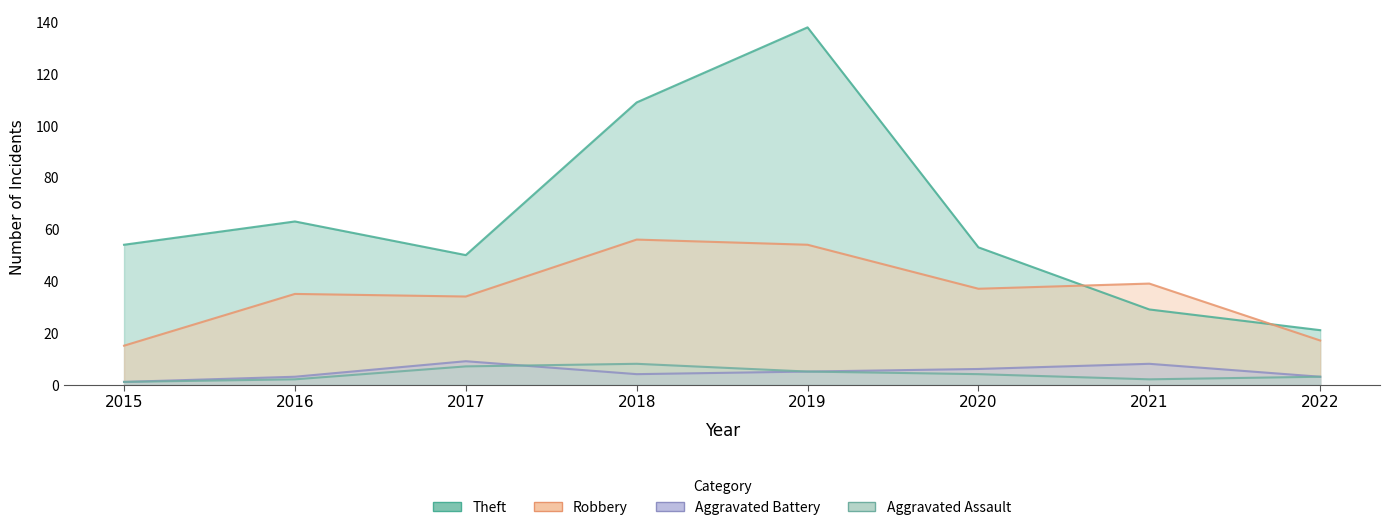

Count the Aggravated Assault values in the range 2 to 7.

6